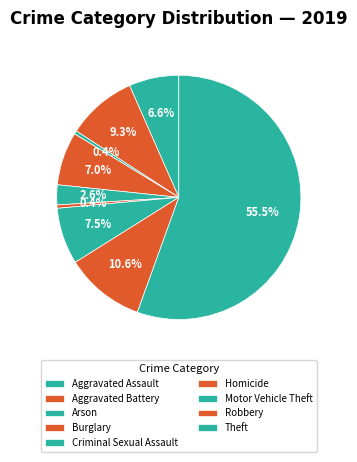

The Aggravated Battery slice represents 15% of the pie. True or false?

False